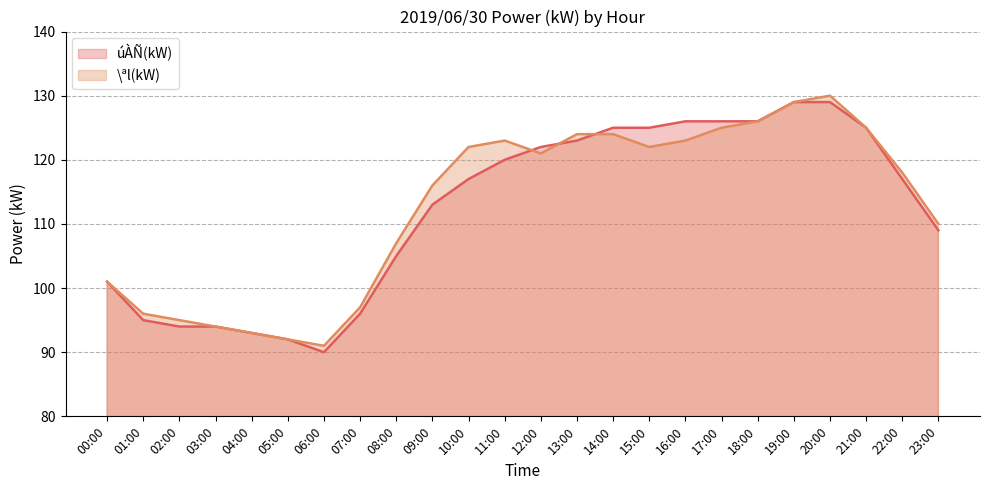

Does the chart have visible grid lines?

Yes